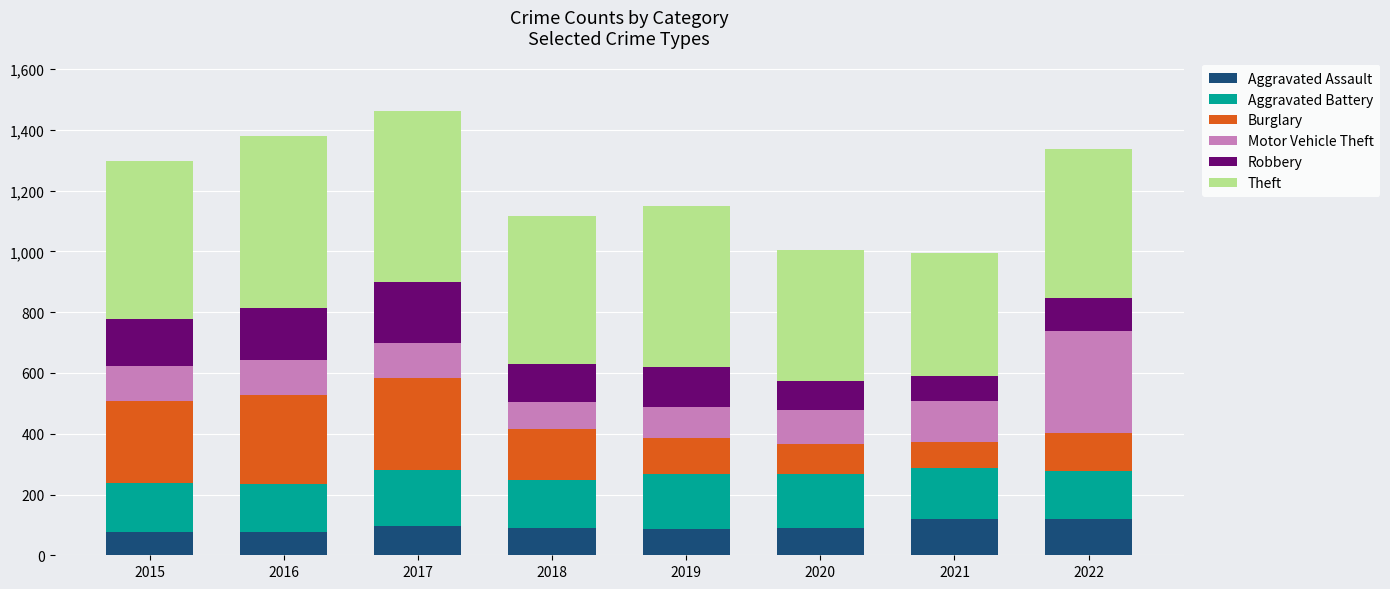

Are the bars grouped side by side (vs. stacked)?

No